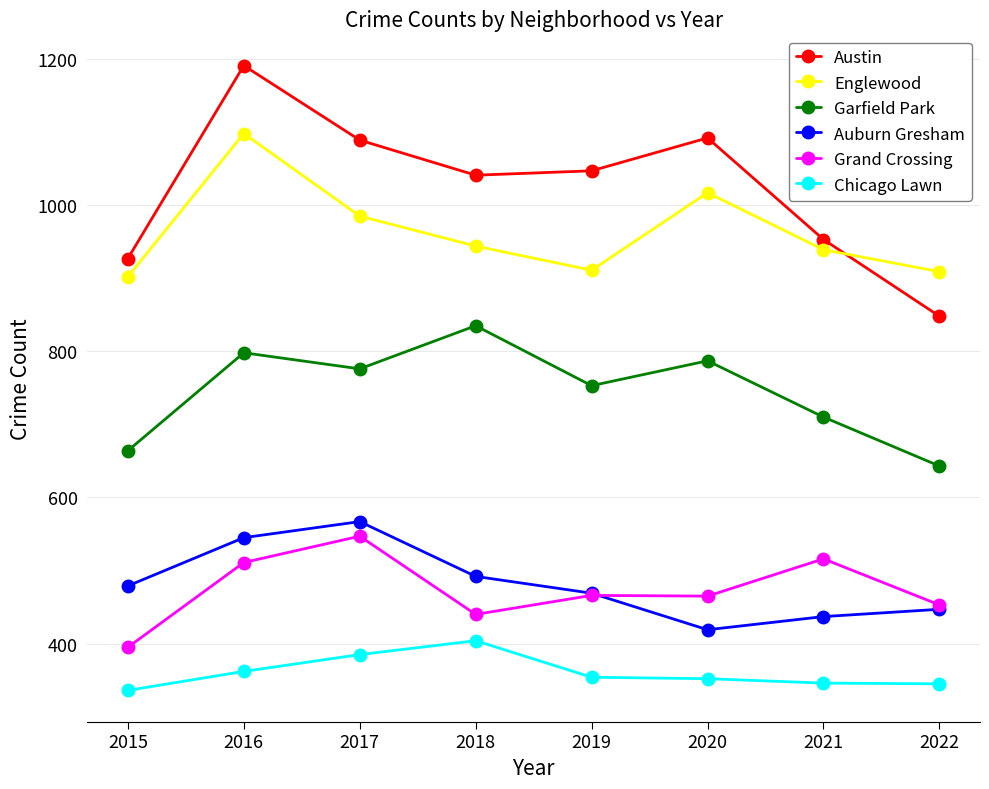

What is the approximate value of Auburn Gresham at 2022, to the nearest 5?

445